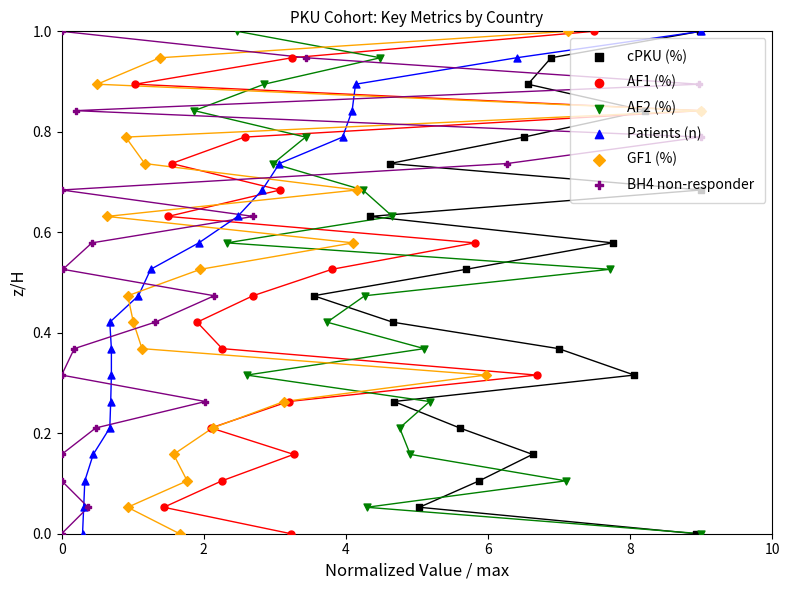

Is the value of Patients (n) at 7 greater than the value of BH4 non-responder at 17?

Yes